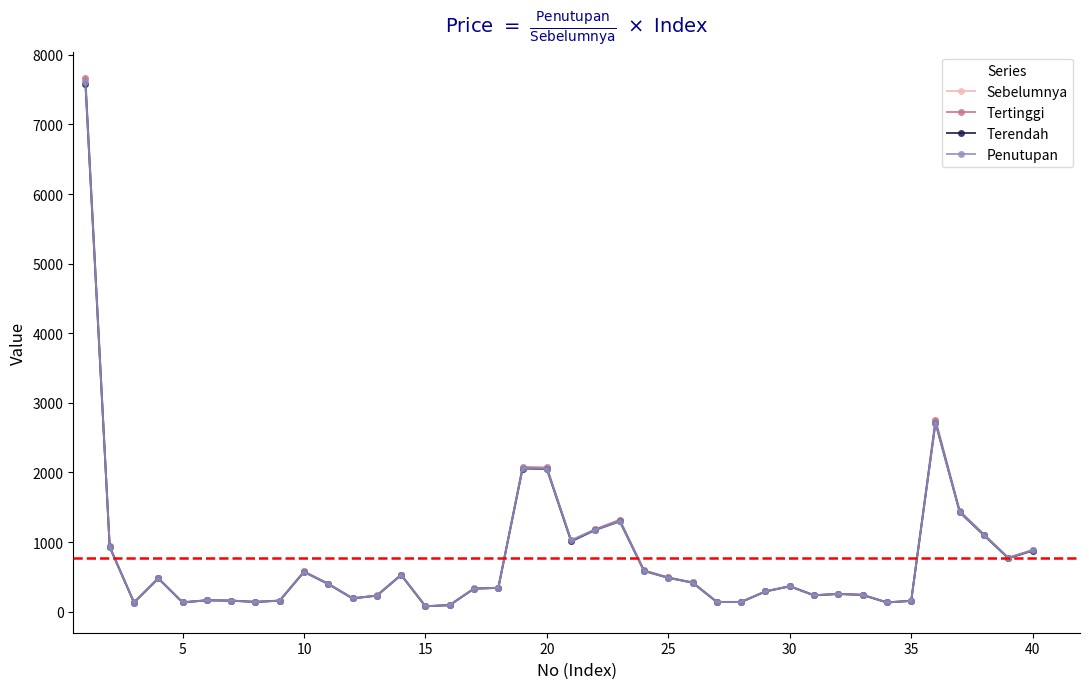

How many data points in Penutupan are less than 364?

20